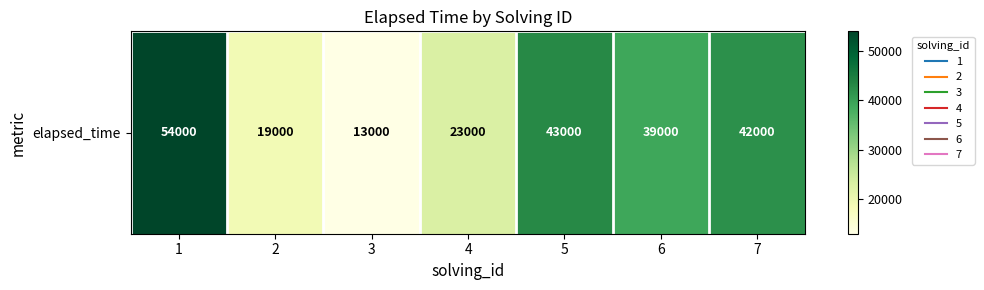

Reading right to left, extract all data points from this chart.

42000	39000	43000	23000	13000	19000	54000